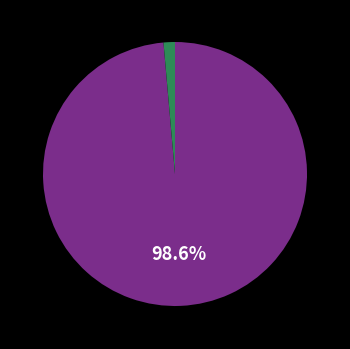

Is there any slice that represents more than half of the pie?

Yes